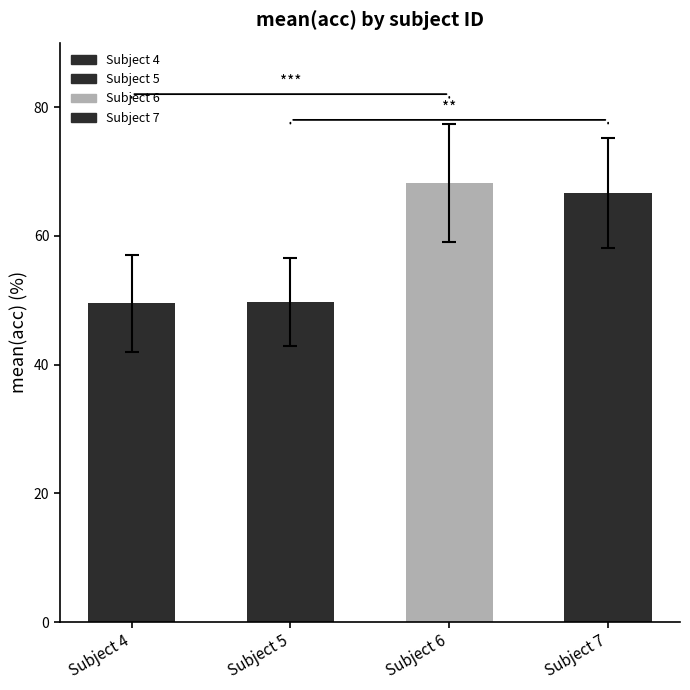

What is the approximate value at Subject 7?

66.7